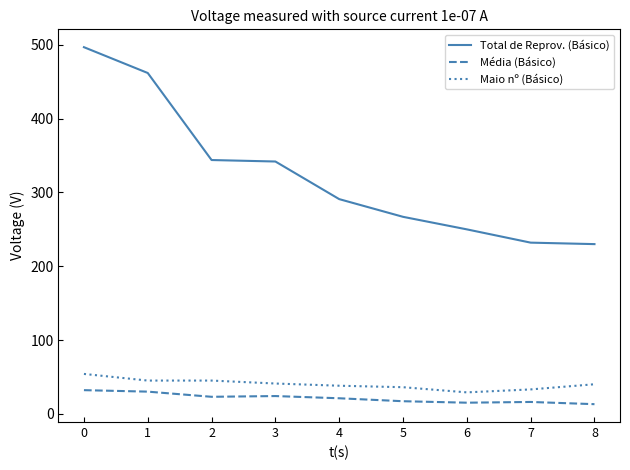

True or false: Maio nº (Básico) and Total de Reprov. (Básico) intersect in this chart.

False